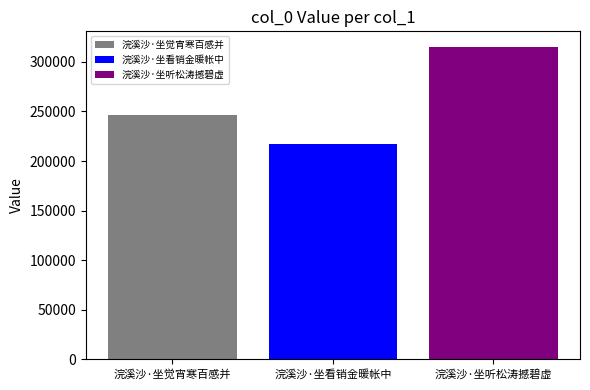

What is the lowest value of the 浣溪沙·坐听松涛撼碧虚 series?

315031